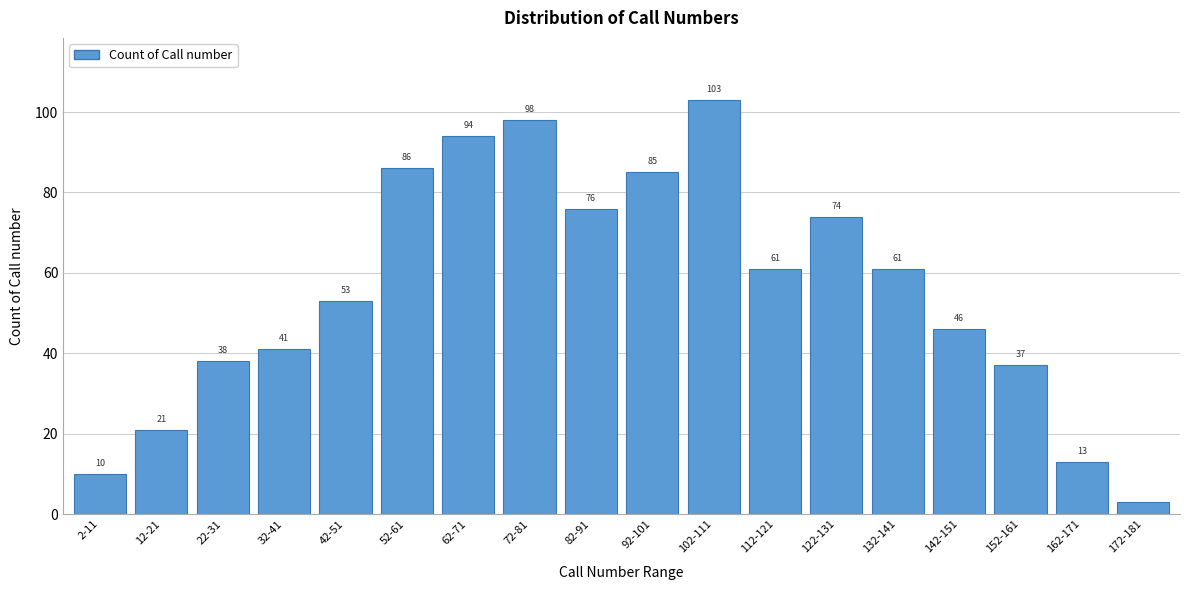

Reading left to right, list all the values displayed in this chart.

2-11=10	12-21=21	22-31=38	32-41=41	42-51=53	52-61=86	62-71=94	72-81=98	82-91=76	92-101=85	102-111=103	112-121=61	122-131=74	132-141=61	142-151=46	152-161=37	162-171=13	172-181=3